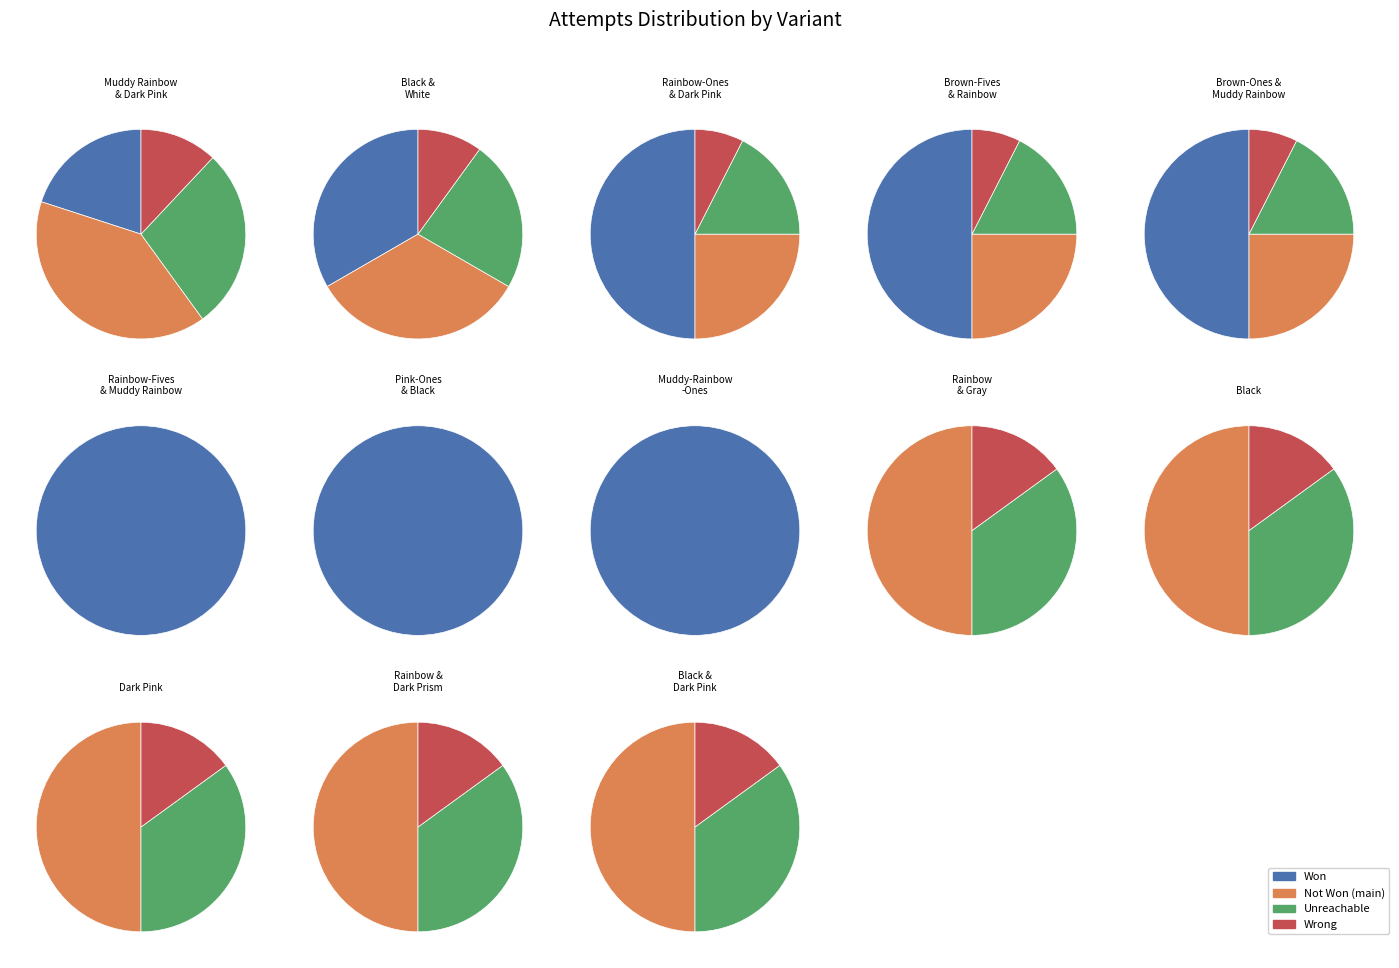

To the nearest percent, what is the average slice percentage?

8%